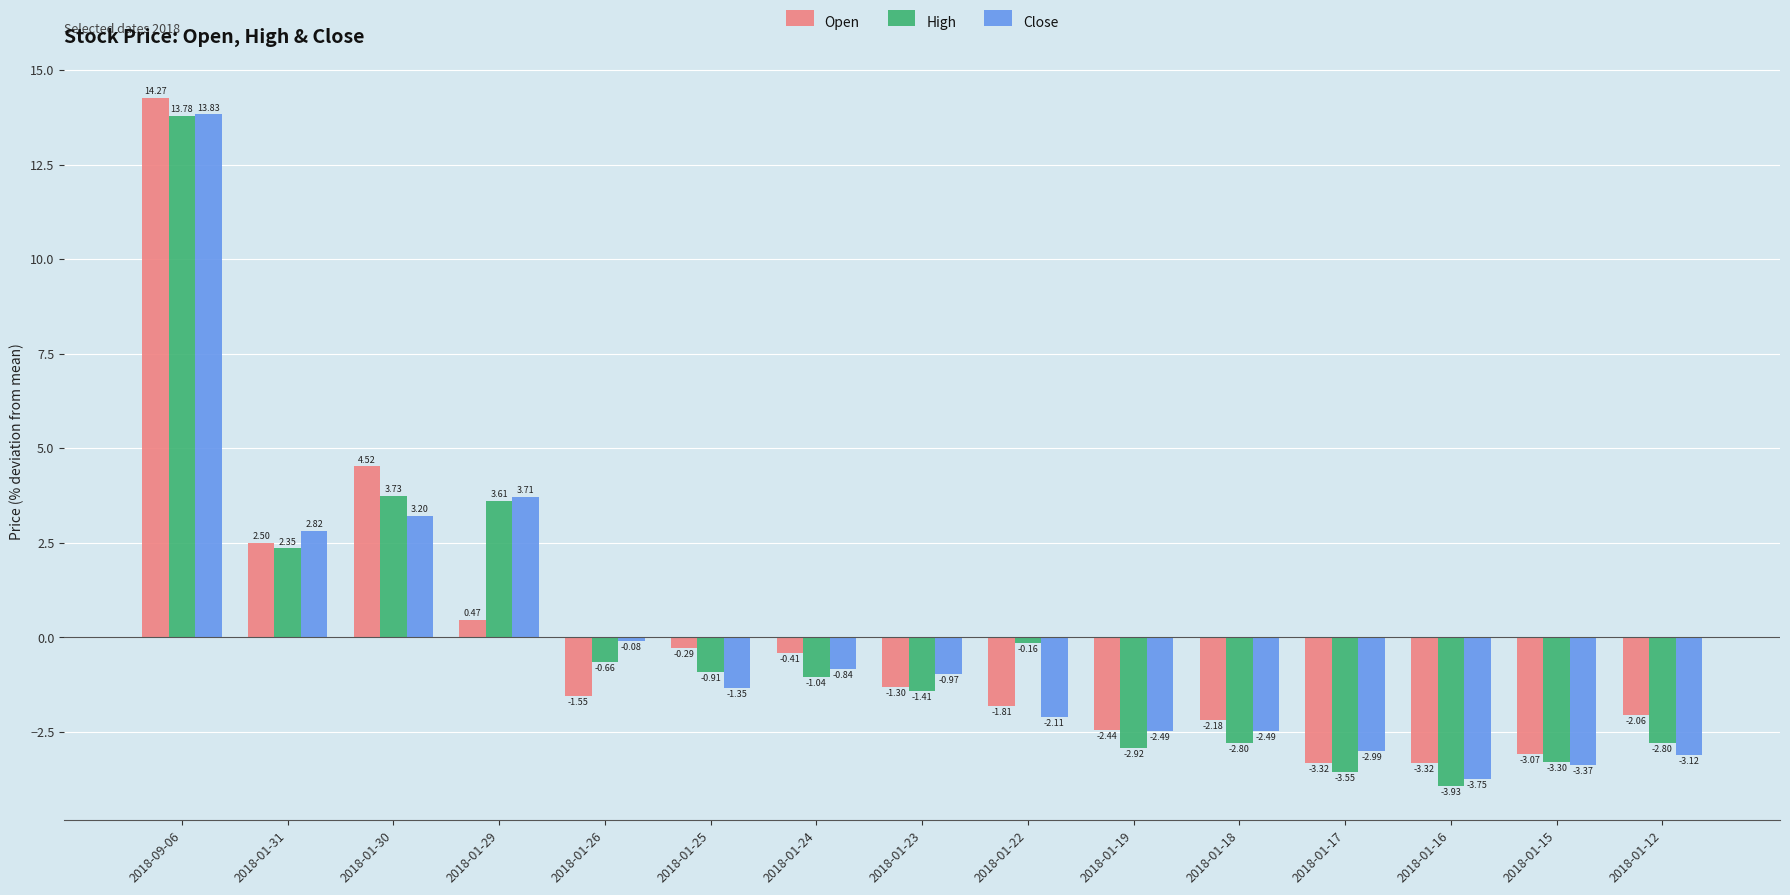

At which category does the chart reach its peak across all series?

2018-09-06